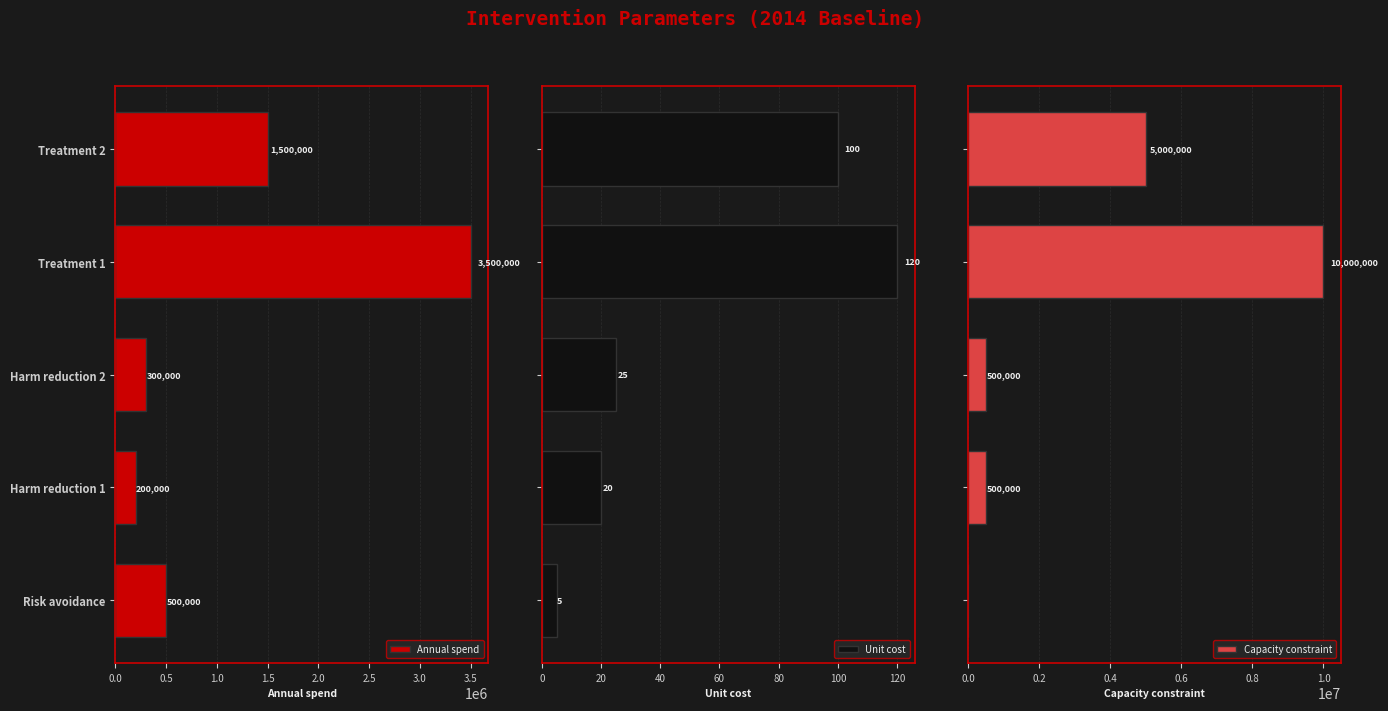

Reading right to left, list all the values displayed in this chart.

Annual spend ($/year): 1500000	3500000	300000	200000	500000
Unit cost ($/person): 100	120	25	20	5
Capacity constraint (people/year): 5000000	10000000	500000	500000	0